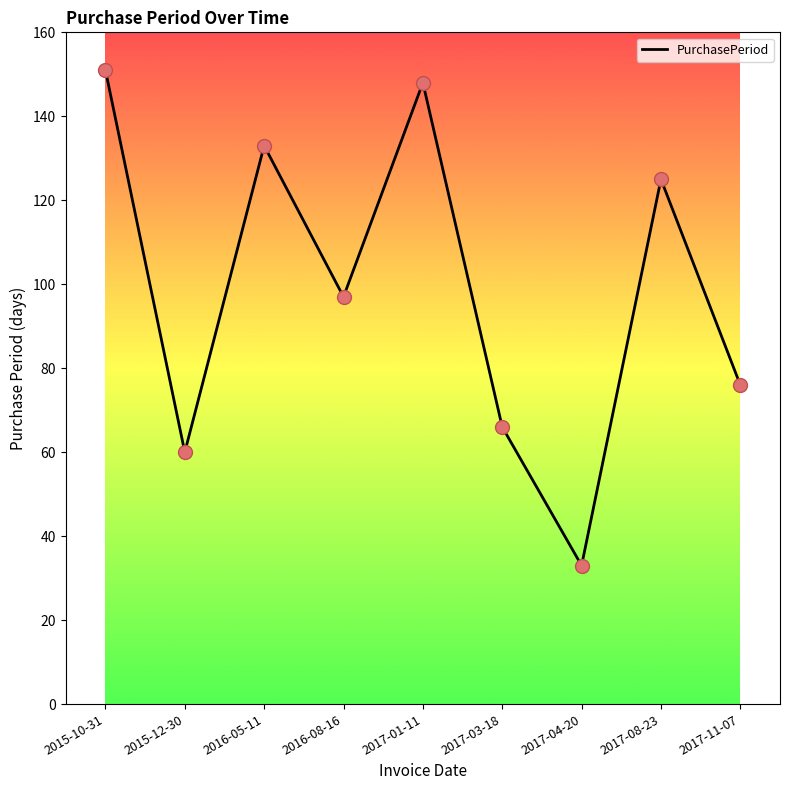

What is the change in value from 2015-12-30 to 2017-03-18?

+6